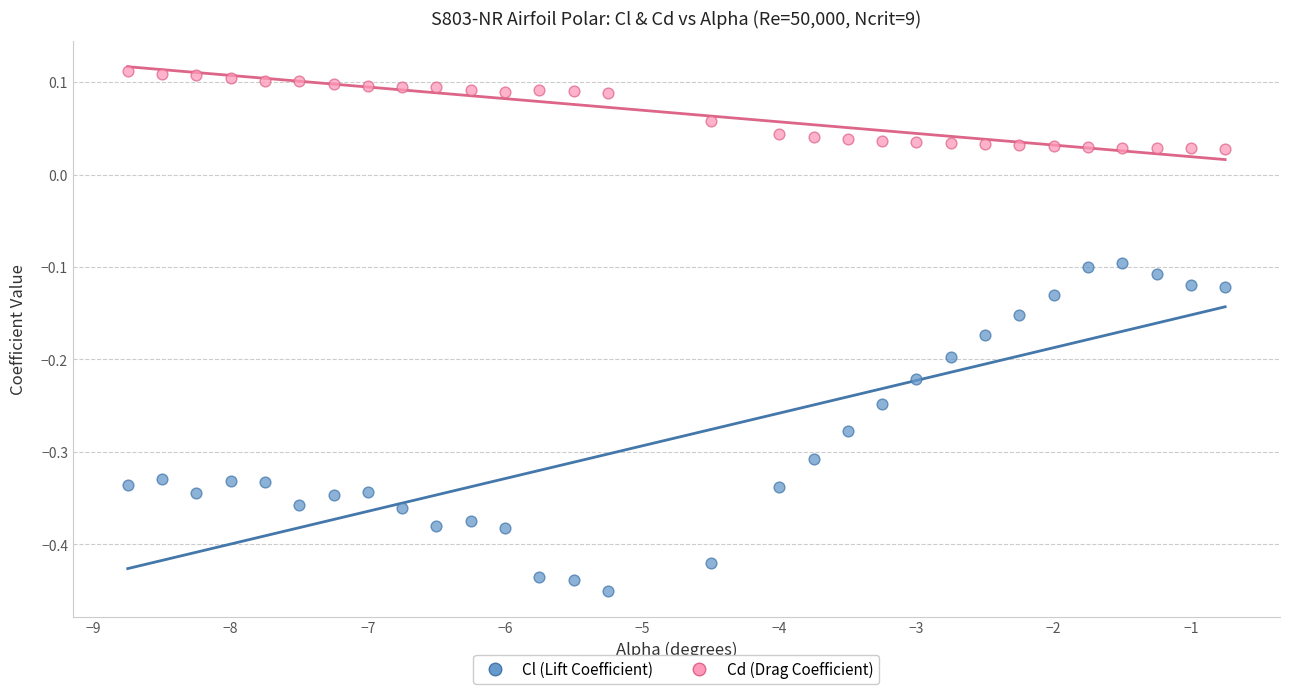

Which series has the largest Y range (max minus min)?

Cl (Lift Coefficient)